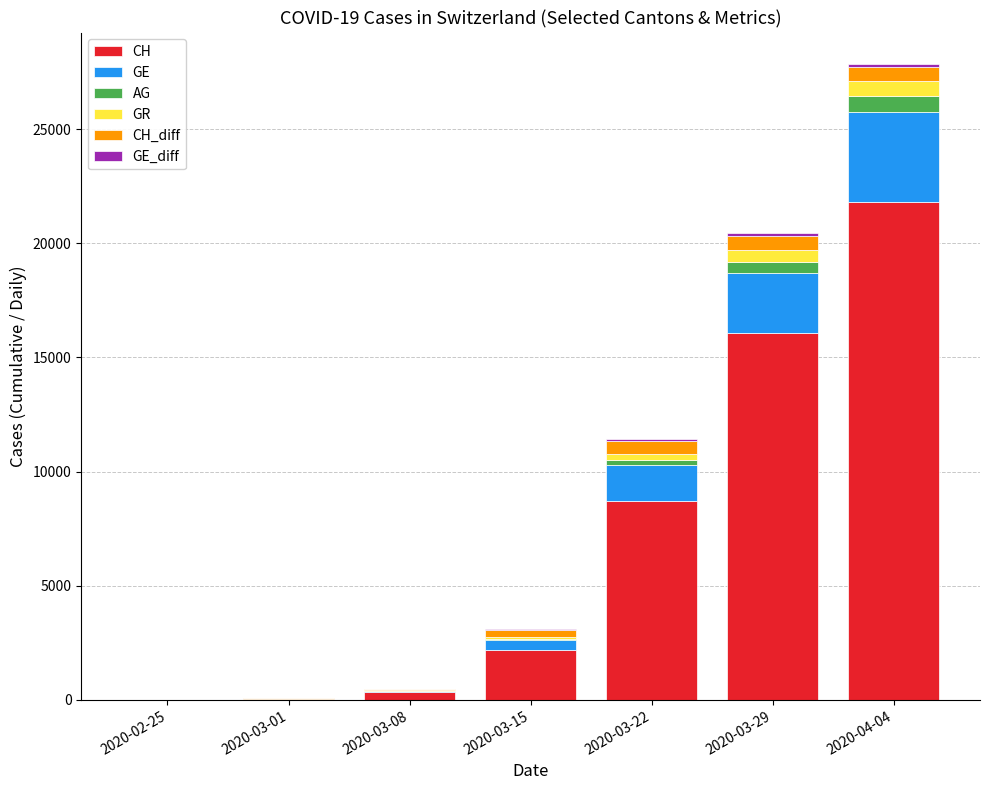

How many distinct data groups are displayed?

6